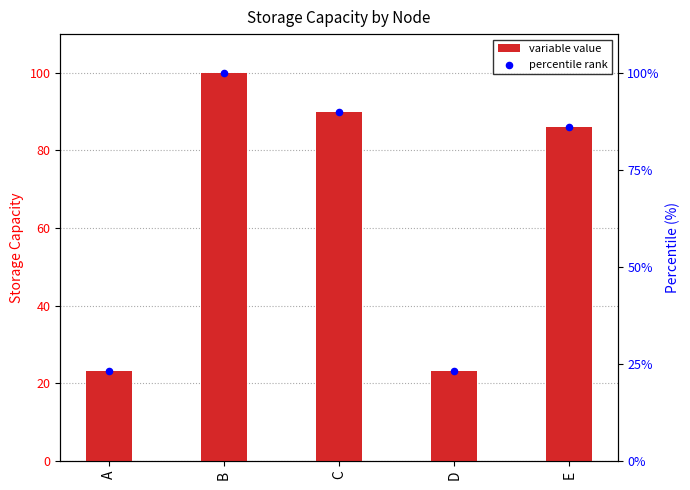

At which category is the sum across all series the highest?

B